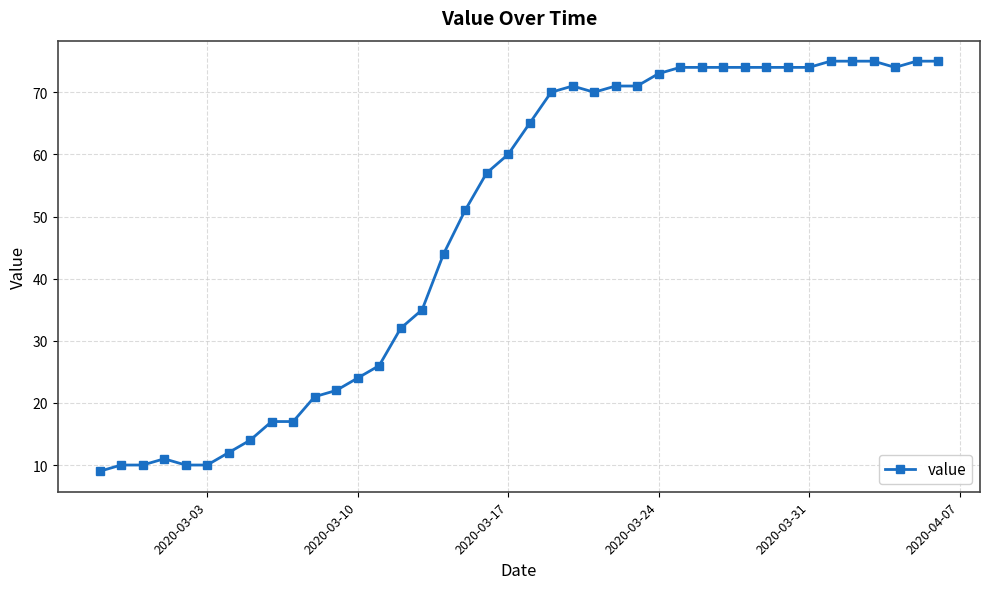

How many series are shown in this chart?

1